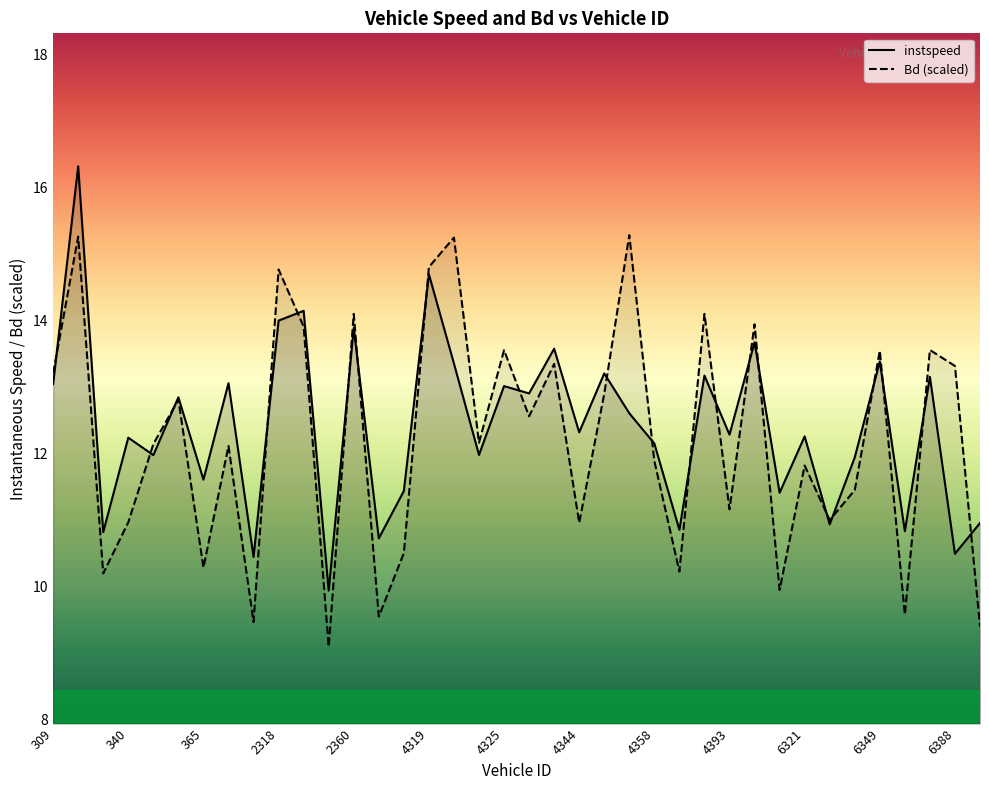

Between which two adjacent categories do Bd and instspeed first intersect?

309 and 315